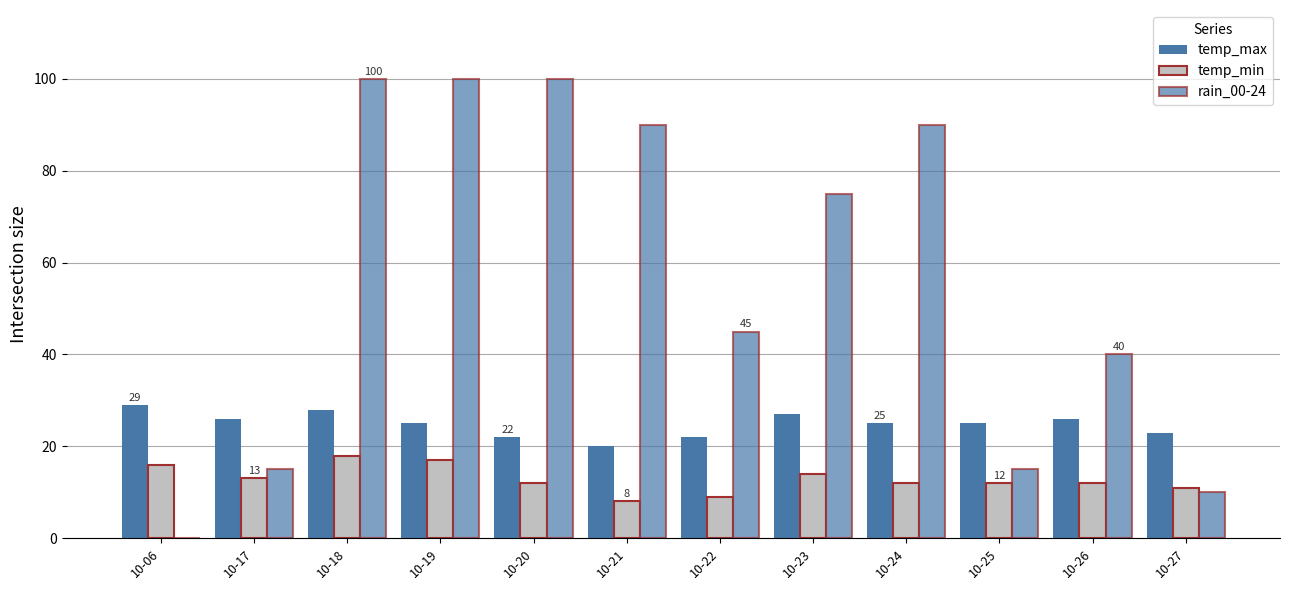

How many groups of bars are there?

12